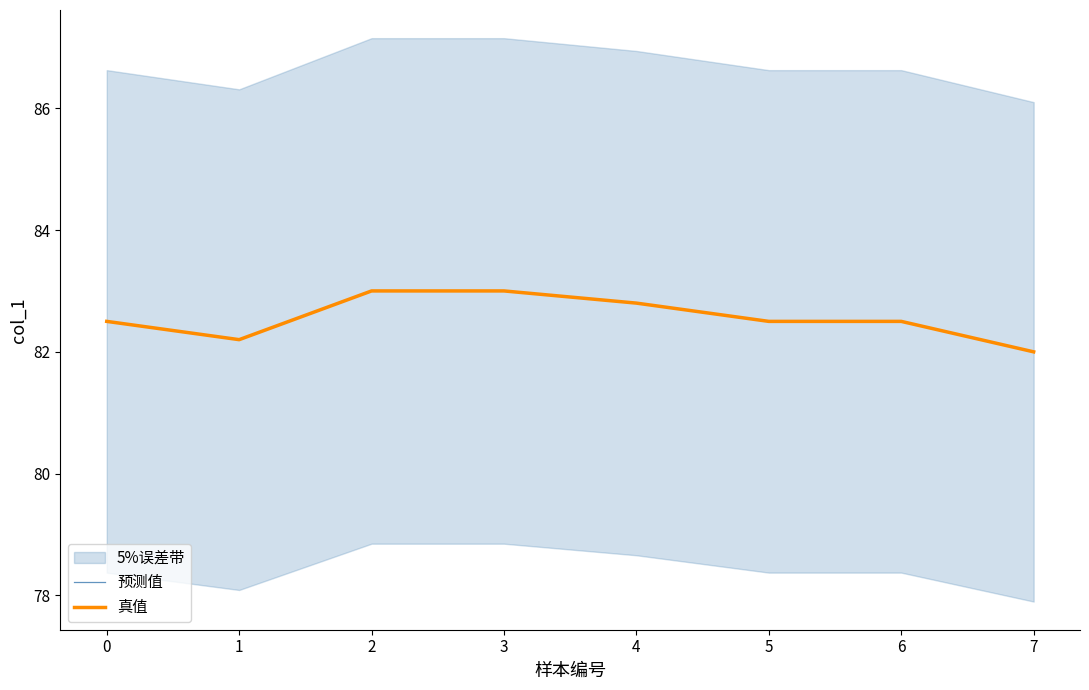

True or false: 真值 and 预测值 intersect in this chart.

False